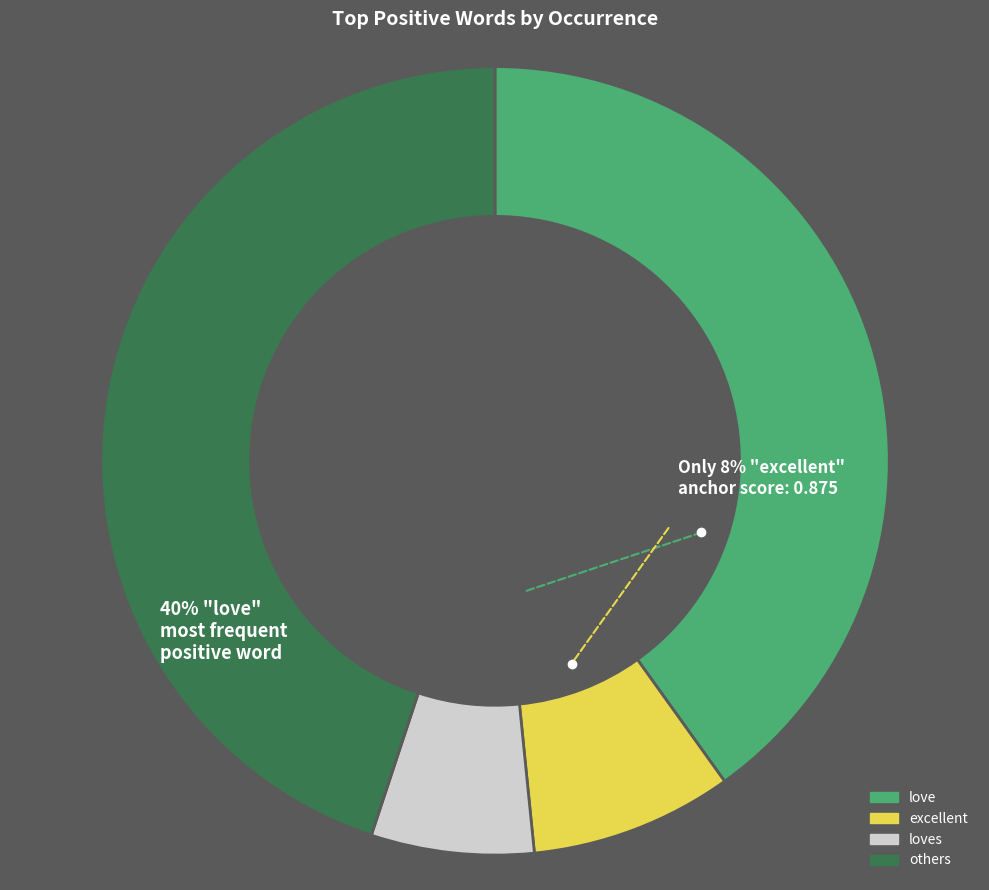

The loves slice represents 7% of the pie. True or false?

True